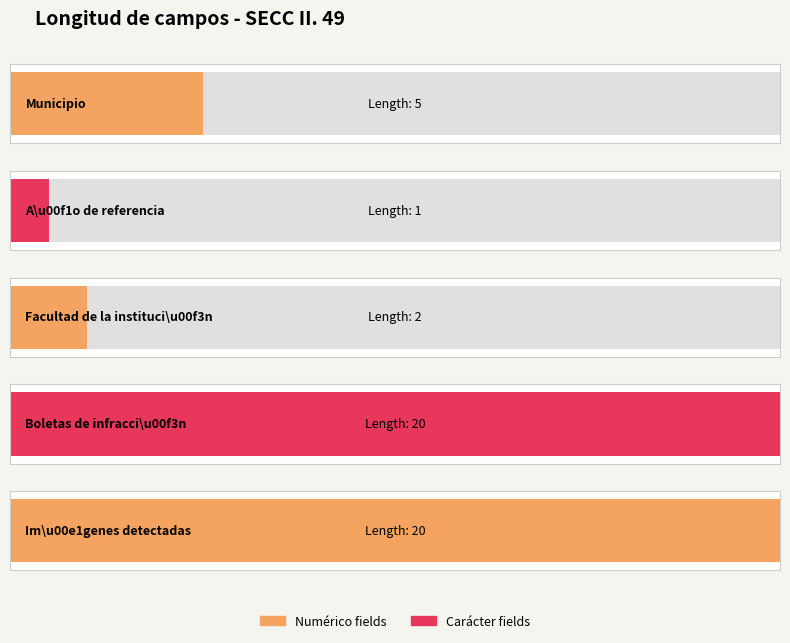

Reading right to left, what are all the values shown in this chart?

20	20	2	1	5